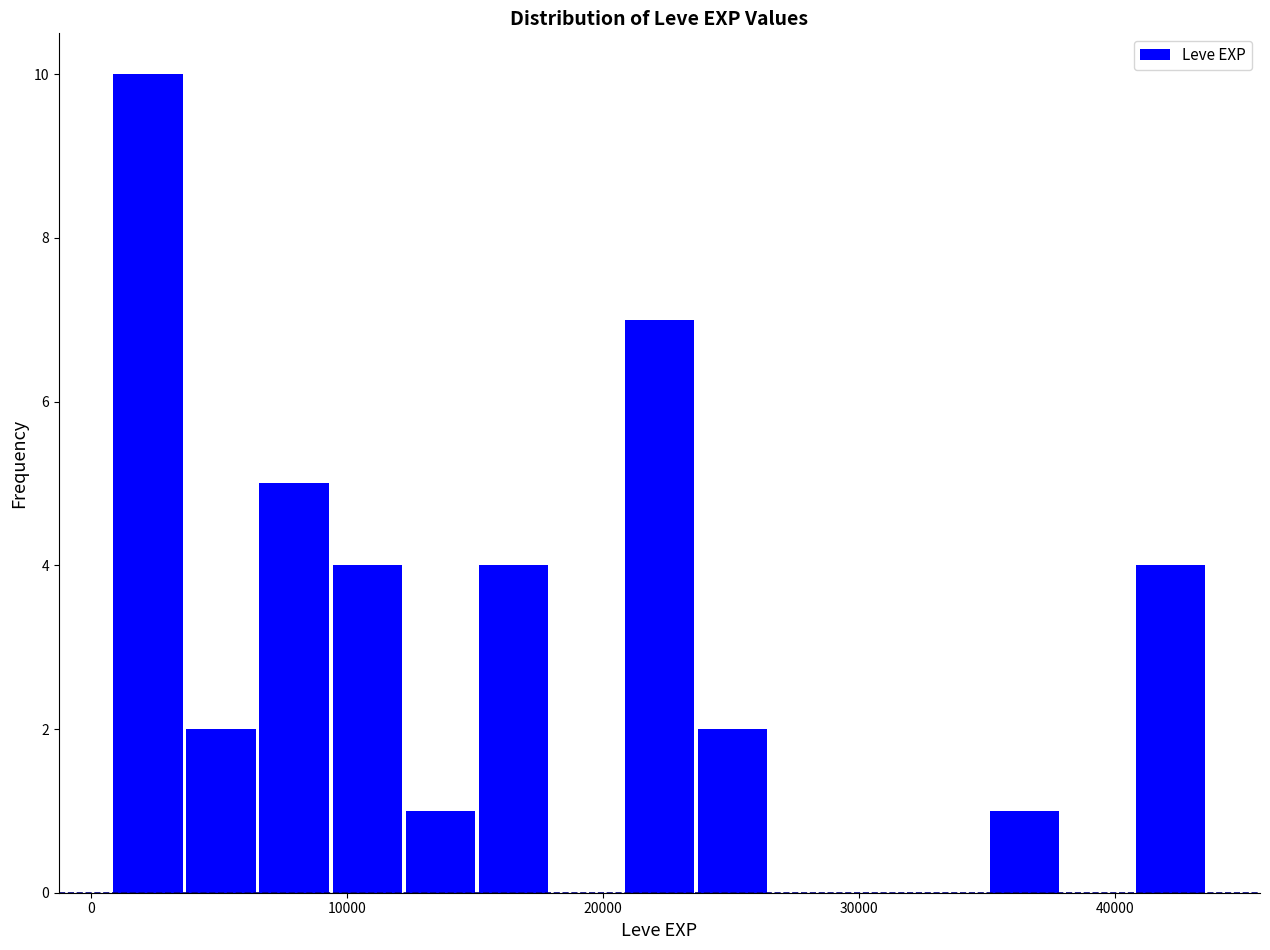

Read against the x-axis, roughly where is the centre of the tallest bar?

2000